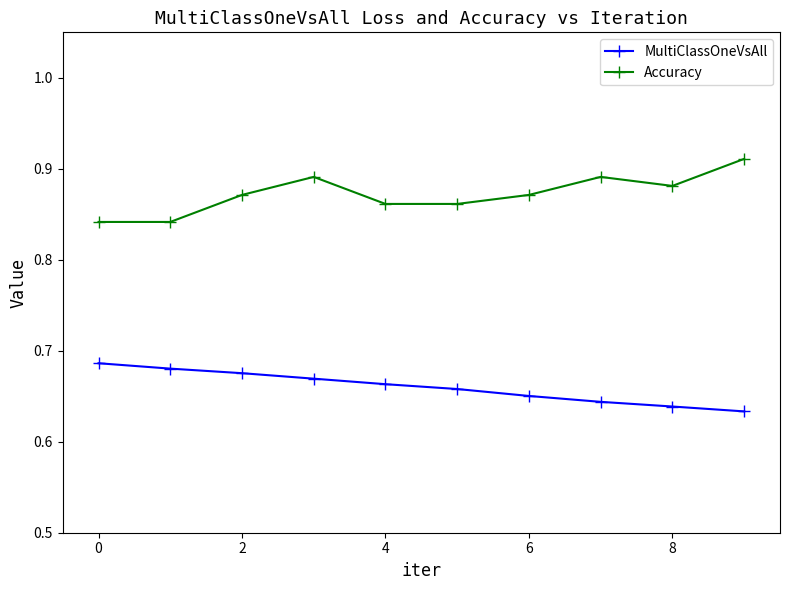

Rank the series by their maximum value, from lowest to highest.

MultiClassOneVsAll, Accuracy